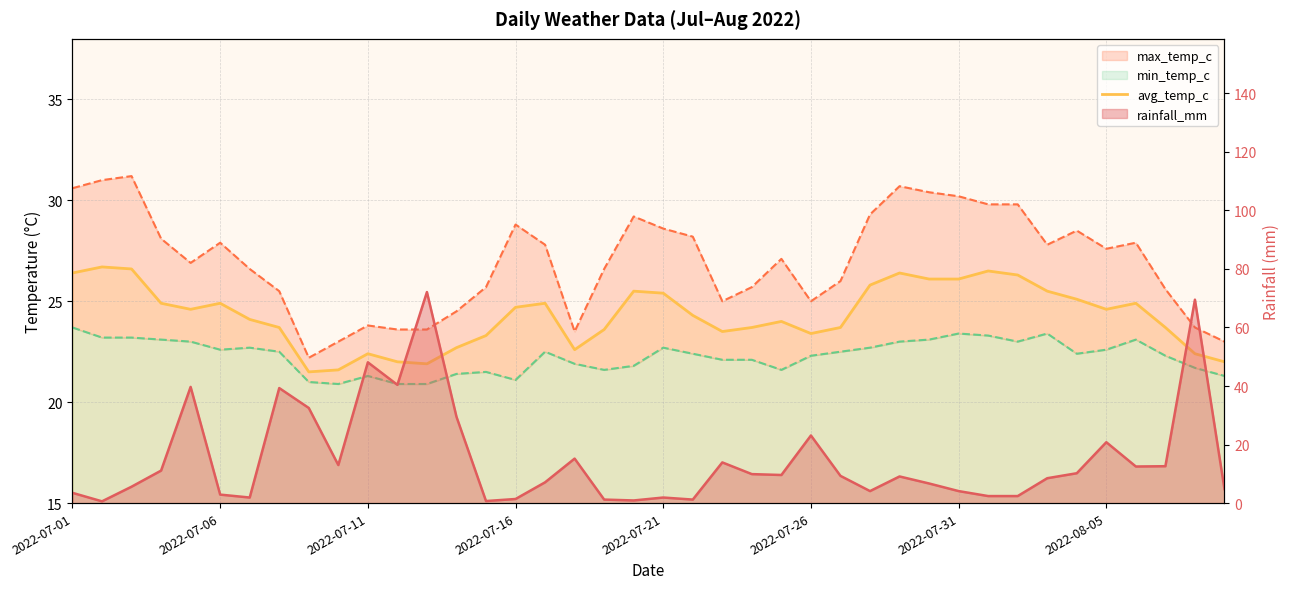

Reading left to right, extract all data points from this chart.

26.4	26.7	26.6	24.9	24.6	24.9	24.1	23.7	21.5	21.6	22.4	22.0	21.9	22.7	23.3	24.7	24.9	22.6	23.6	25.5	25.4	24.3	23.5	23.7	24.0	23.4	23.7	25.8	26.4	26.1	26.1	26.5	26.3	25.5	25.1	24.6	24.9	23.7	22.4	22.0